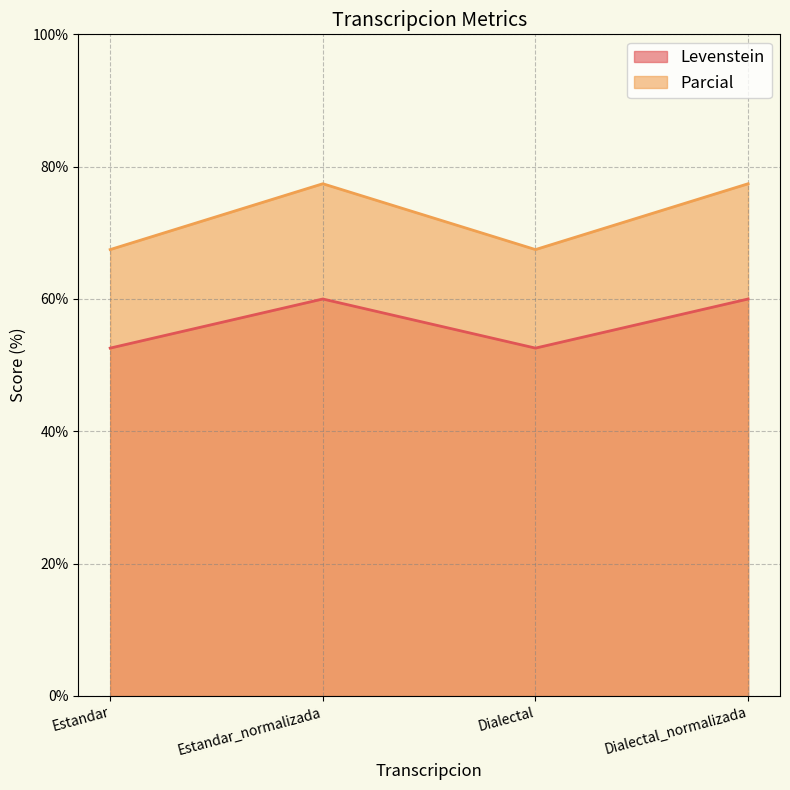

List the series in order of their overall mean, highest first.

Parcial, Levenstein